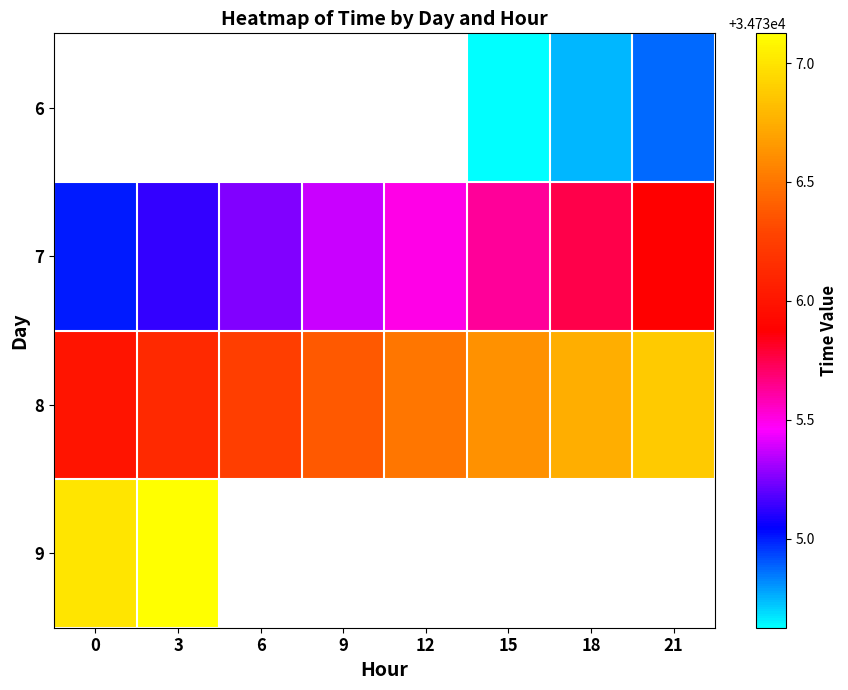

Is the value of 6 at 6 greater than the value of 9 at 9?

No